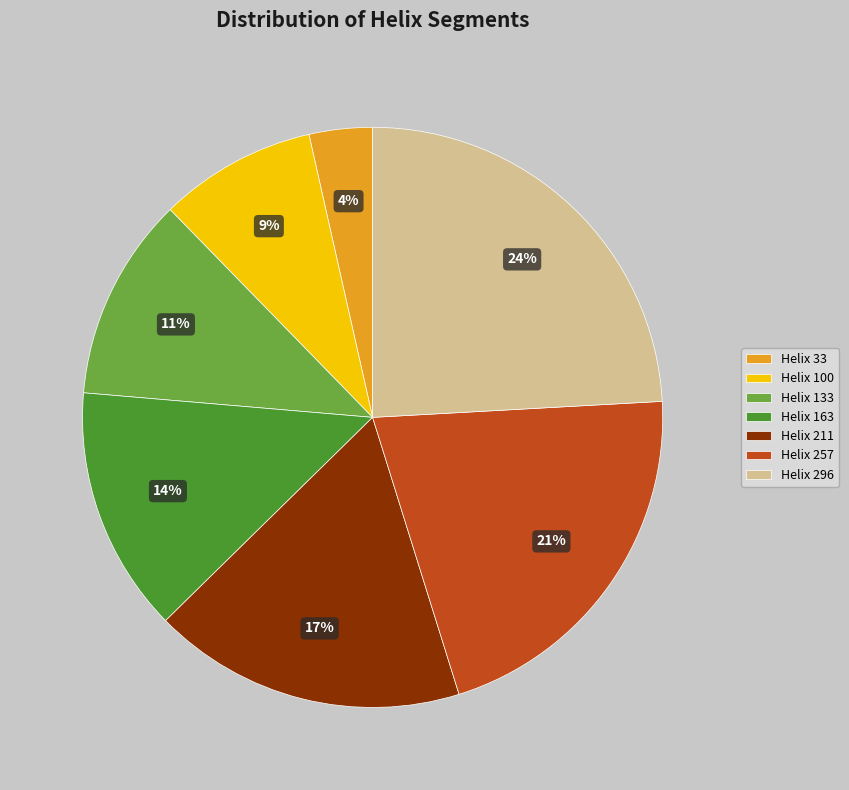

To the nearest percent, what is the average slice percentage?

14%